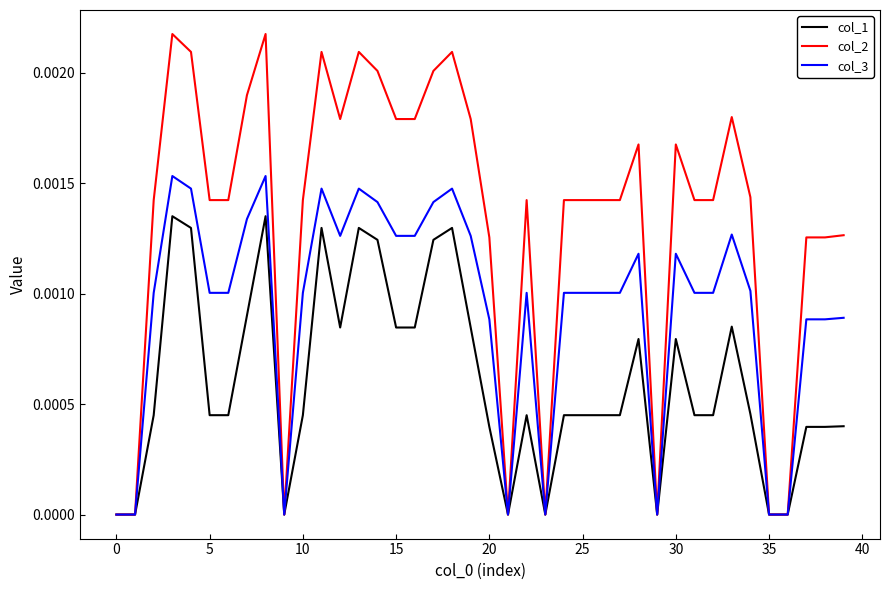

Which series has the largest total across all categories?

col_2